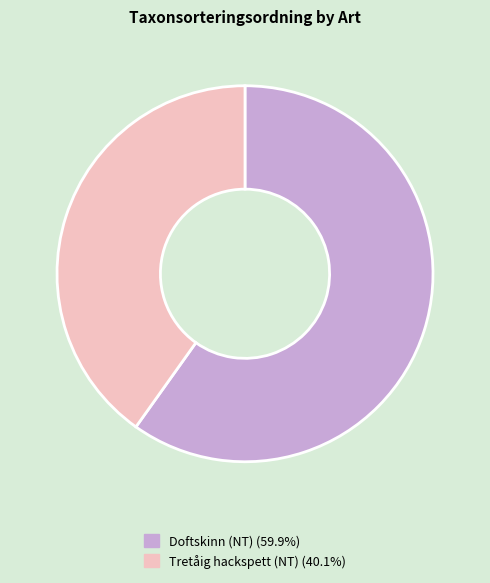

Which category has the smallest portion of the pie?

Tretåig hackspett (NT)